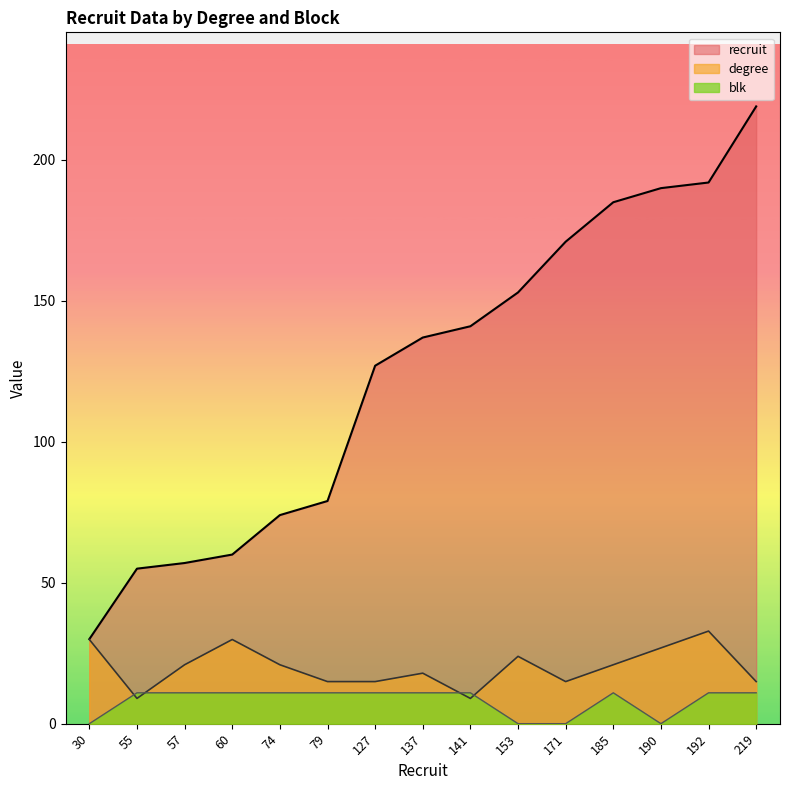

What is the difference between the highest and lowest values at 127?

116.1